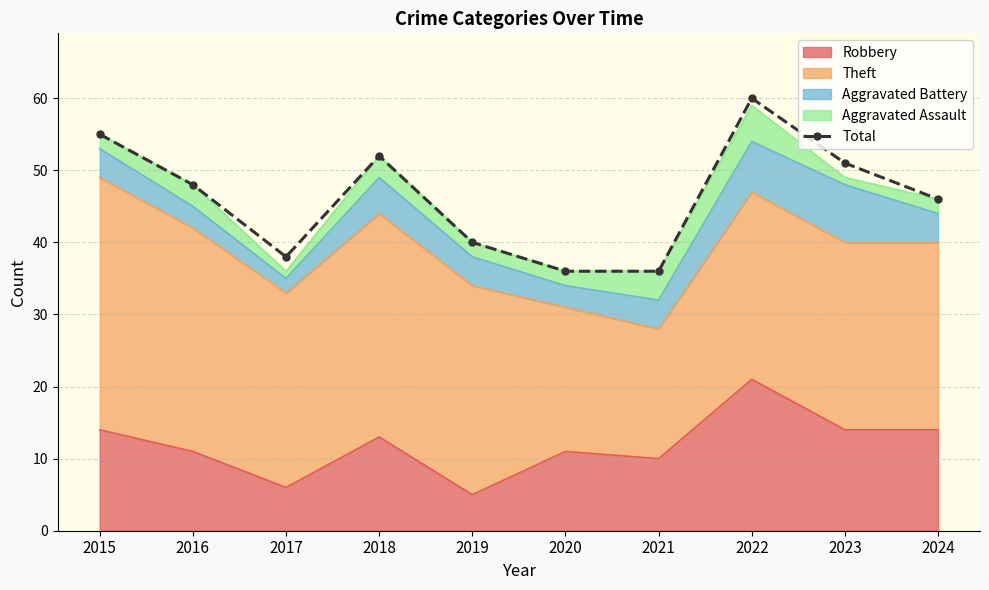

What is the value of the 2nd point from the left?

48